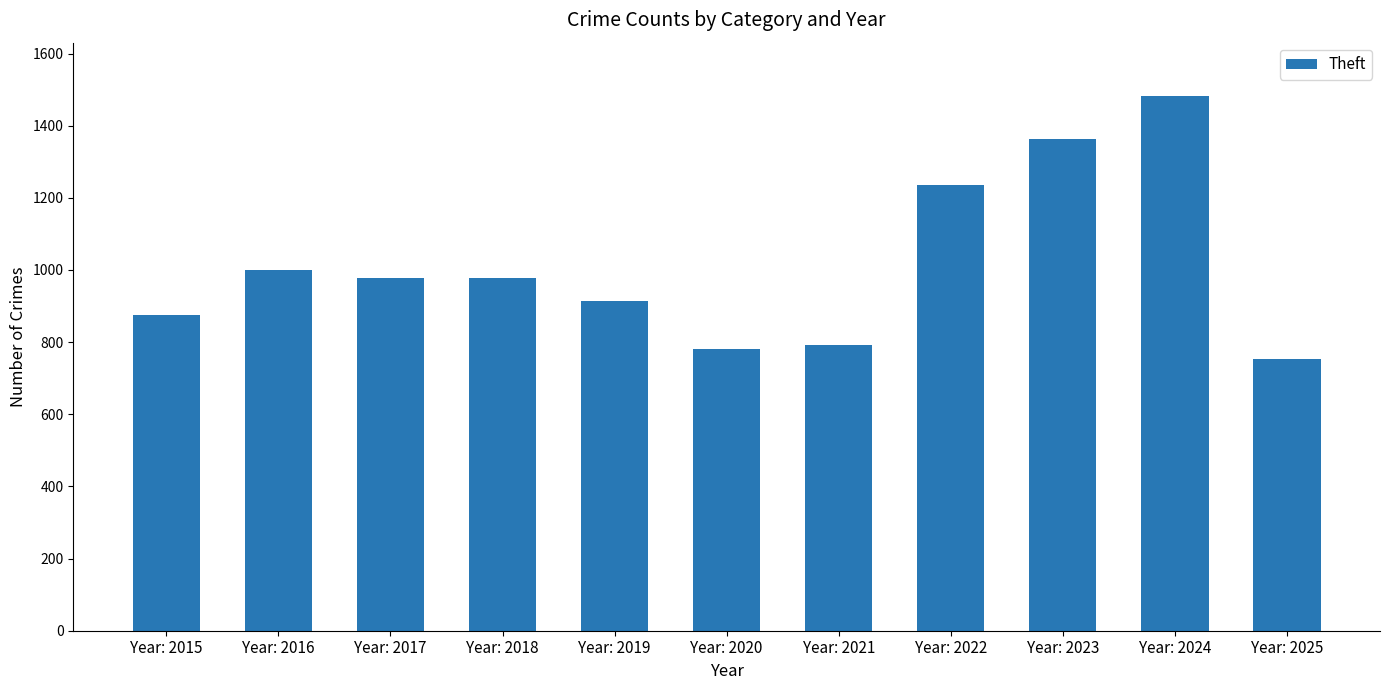

The value at Year: 2020 is 491. True or false?

False